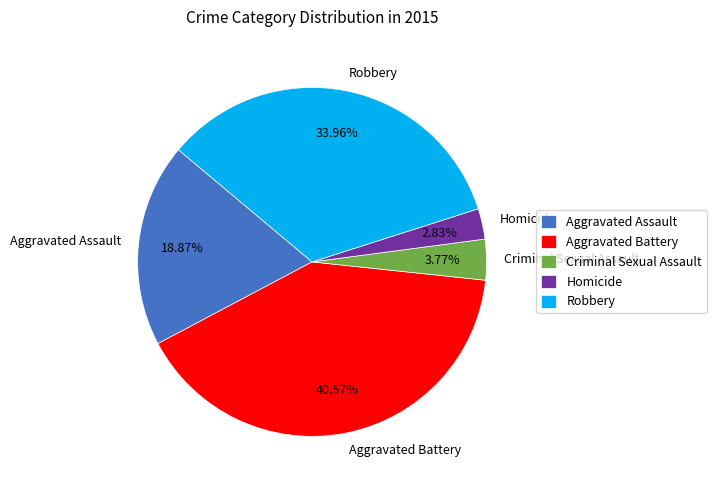

To the nearest percent, what portion does Aggravated Assault represent?

19%